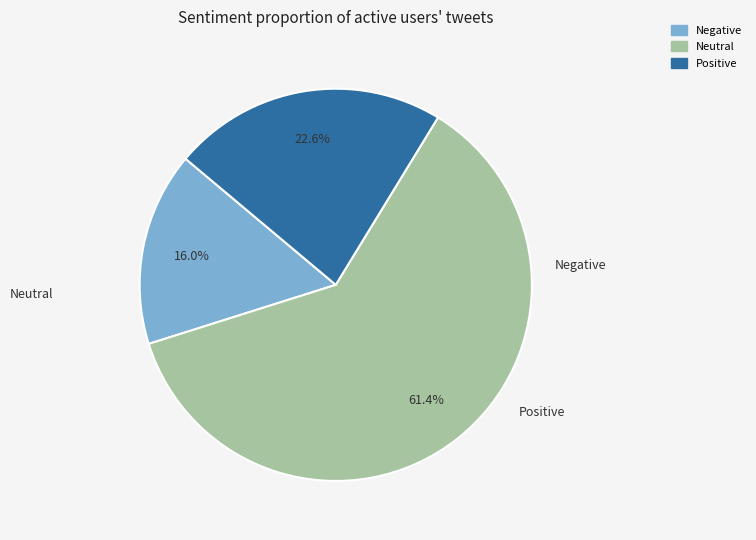

What is the largest slice in the pie chart?

Neutral